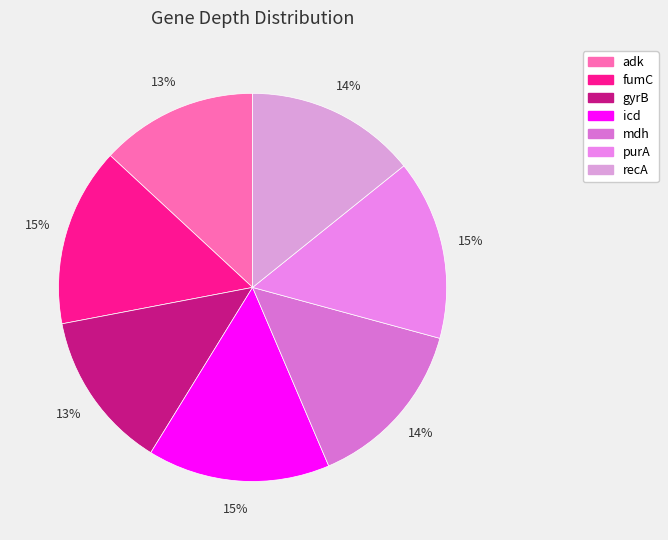

Does any single category account for the majority?

No